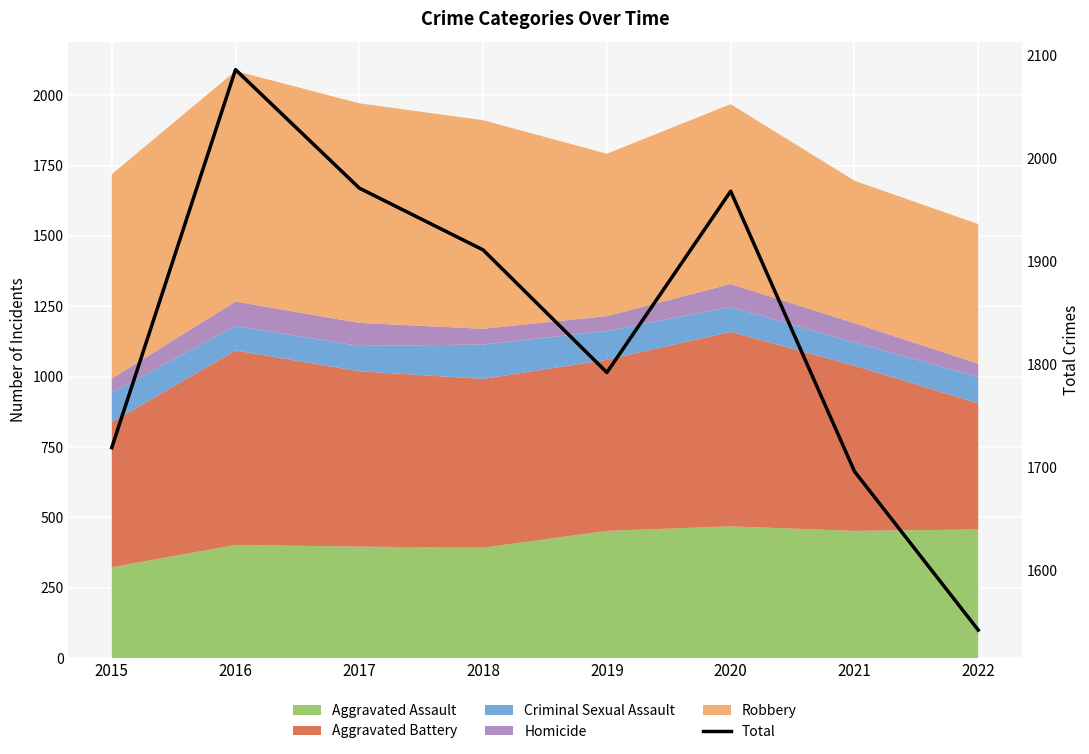

The value at 2017 is 1971. True or false?

True